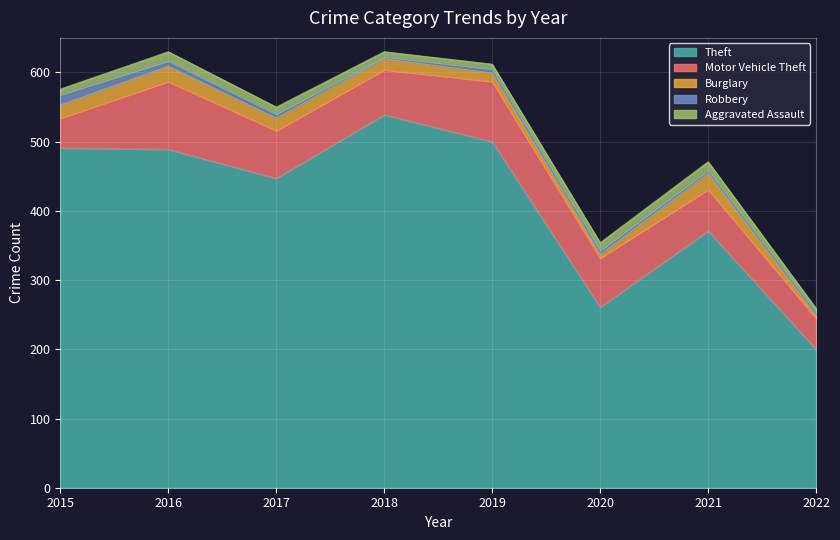

True or false: Aggravated Assault has more than 2 points higher than both neighbors.

False